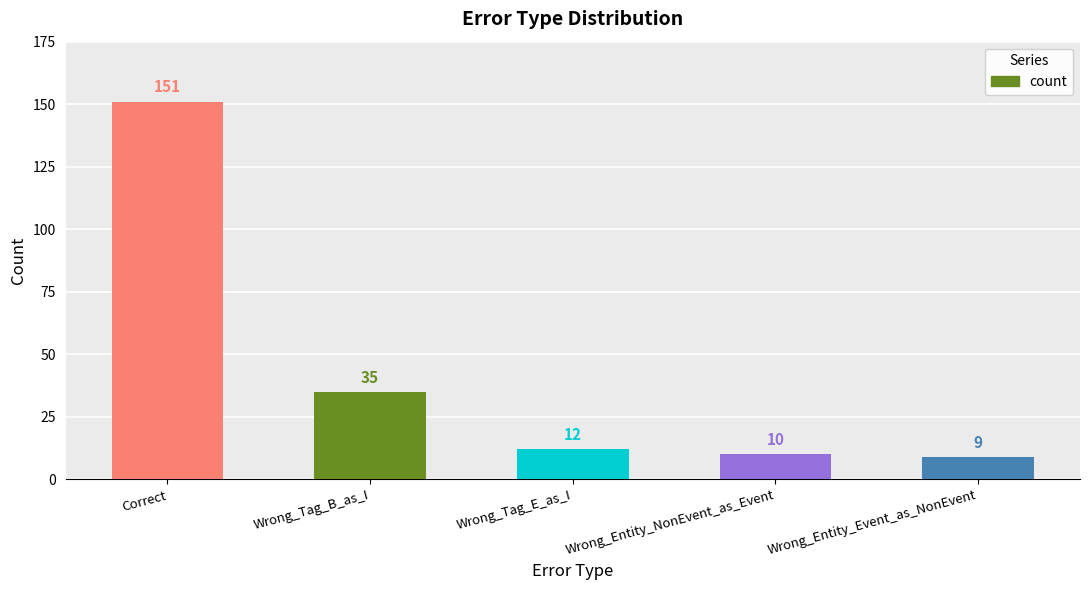

What is the maximum value shown in the chart?

151